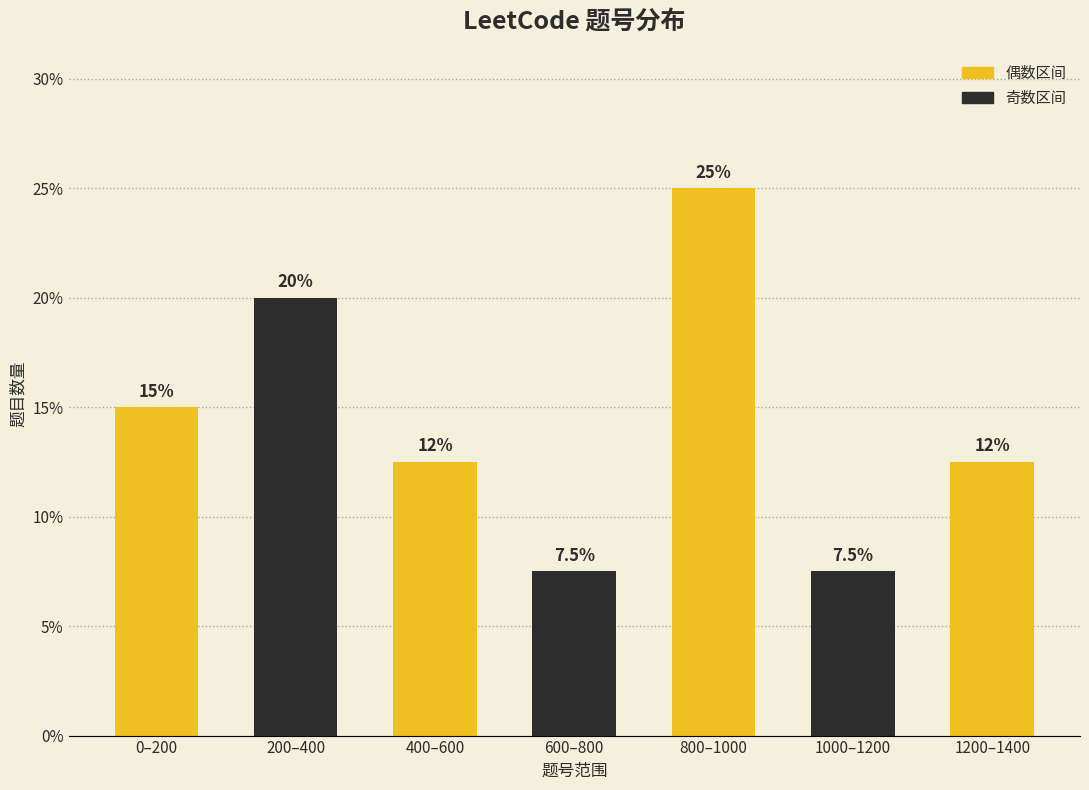

Reading right to left, what are all the values shown in this chart?

1200–1400=12.5	1000–1200=7.5	800–1000=25.0	600–800=7.5	400–600=12.5	200–400=20.0	0–200=15.0